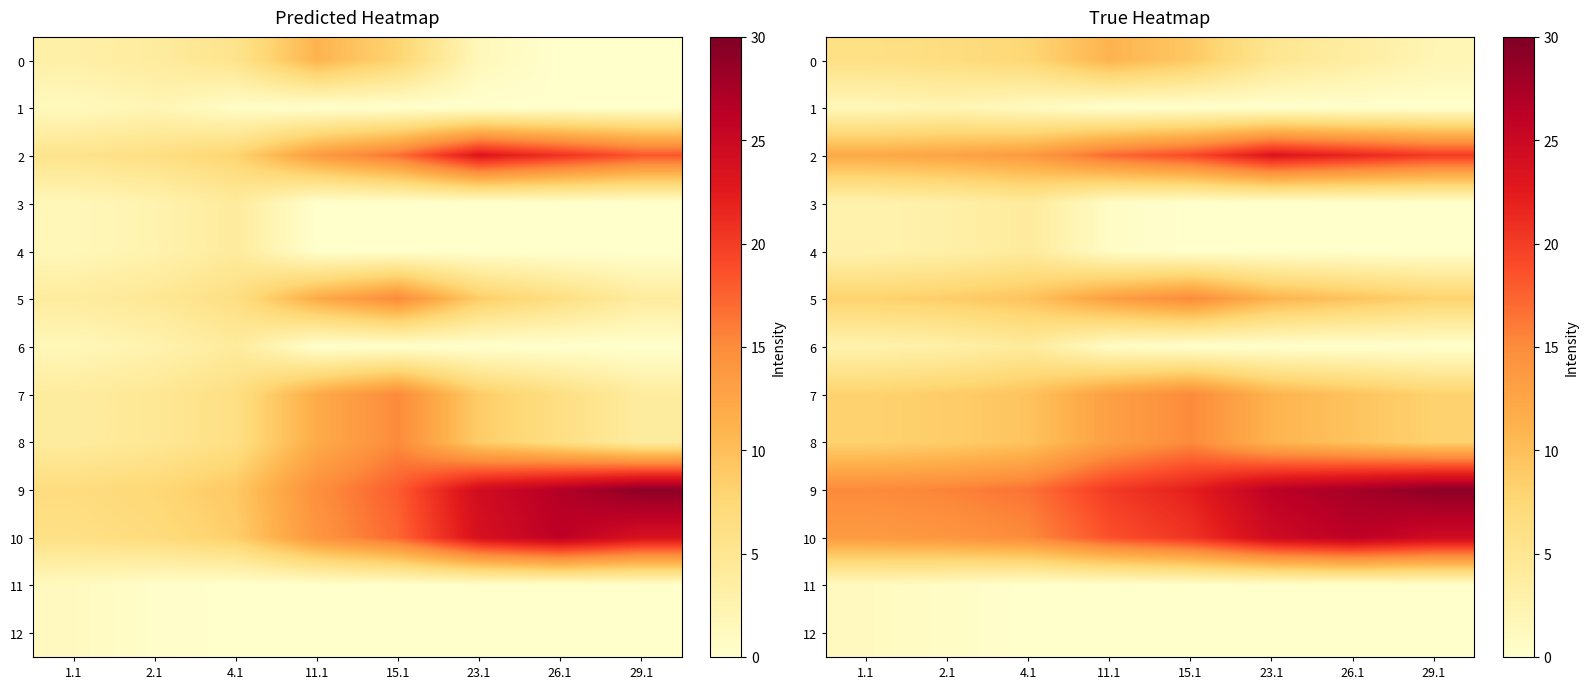

Rank the series by their maximum value, from lowest to highest.

11, 12, 1, 3, 4, 6, 0, 5, 7, 8, 2, 10, 9